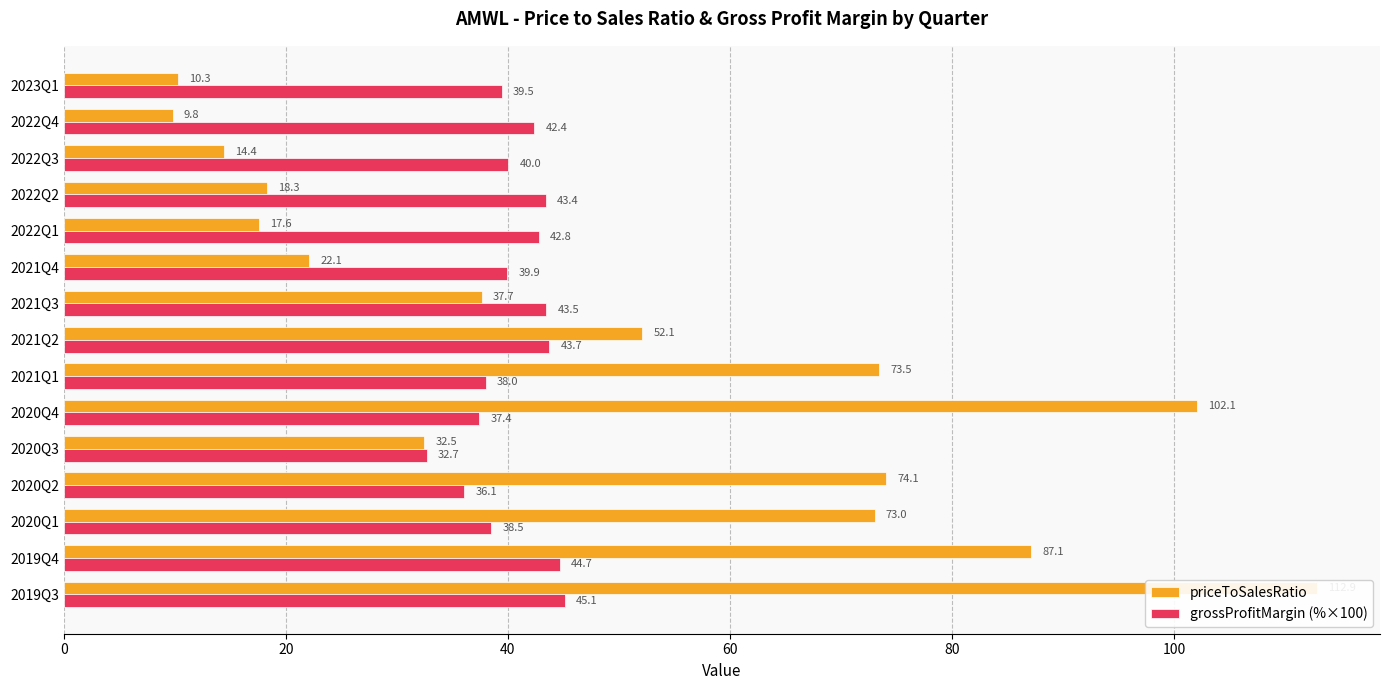

Count the number of categories in the chart.

15